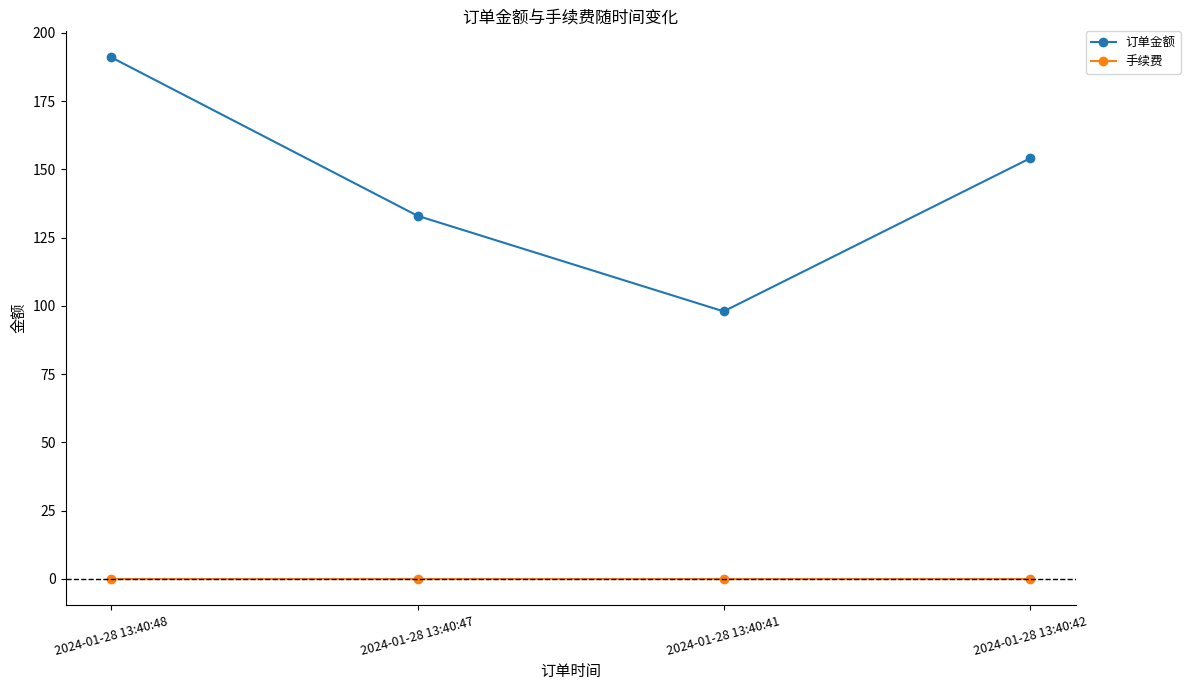

Count the 订单金额 values in the range 133 to 191.

3